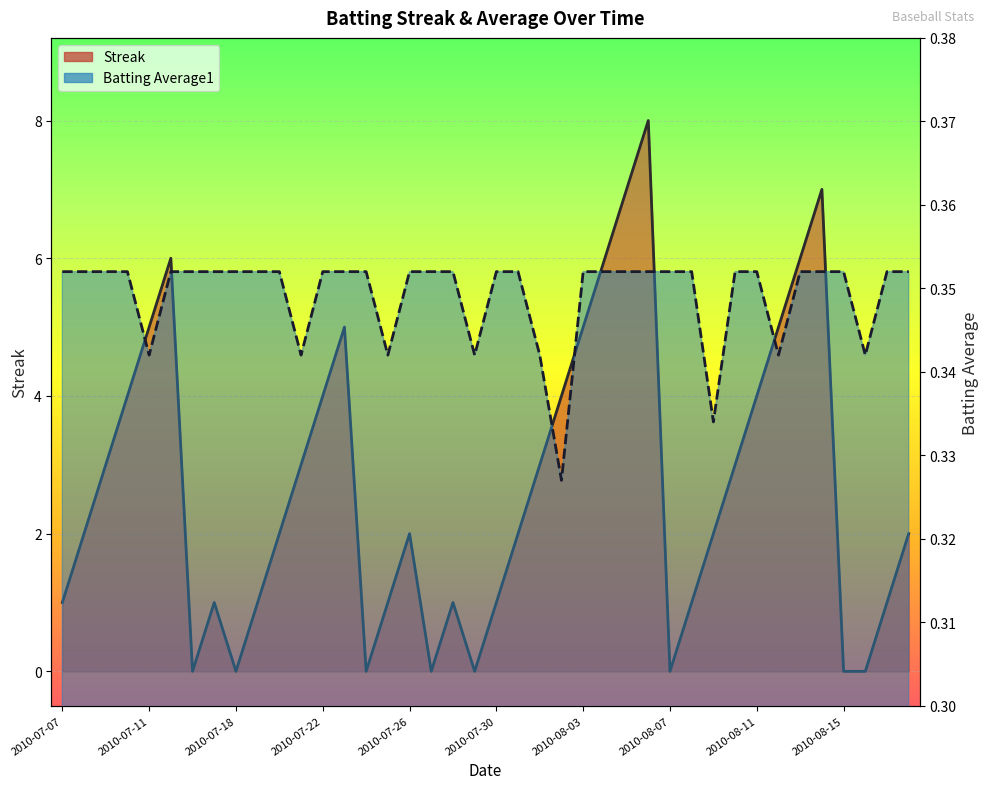

Which has a higher value, 2010-08-18 or 2010-07-21?

2010-07-21